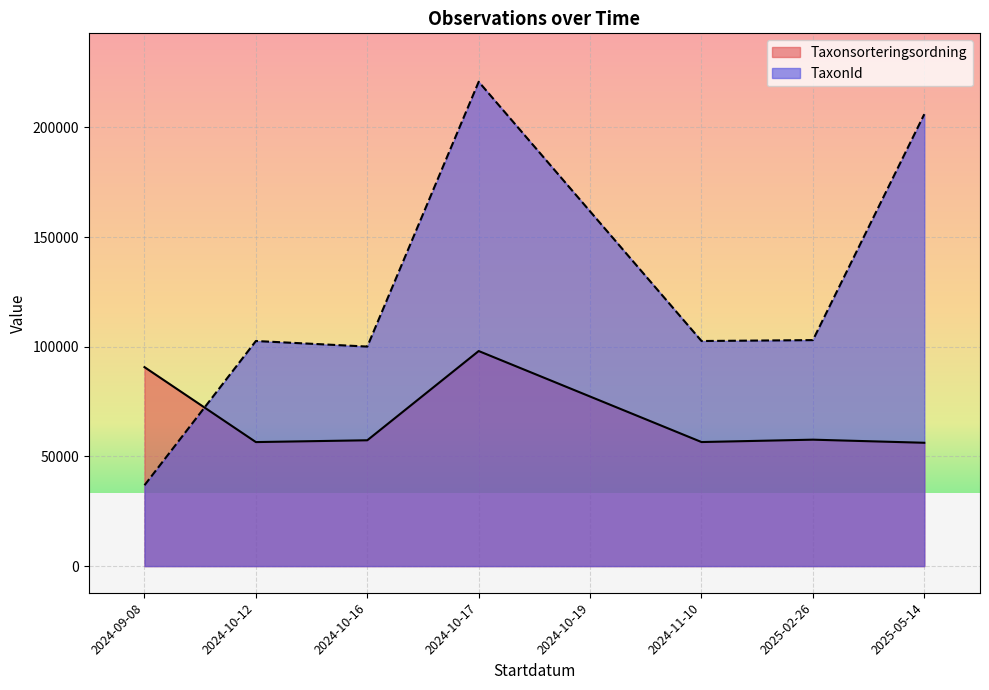

At 2024-10-19, list the series in order from smallest to largest.

Taxonsorteringsordning, TaxonId